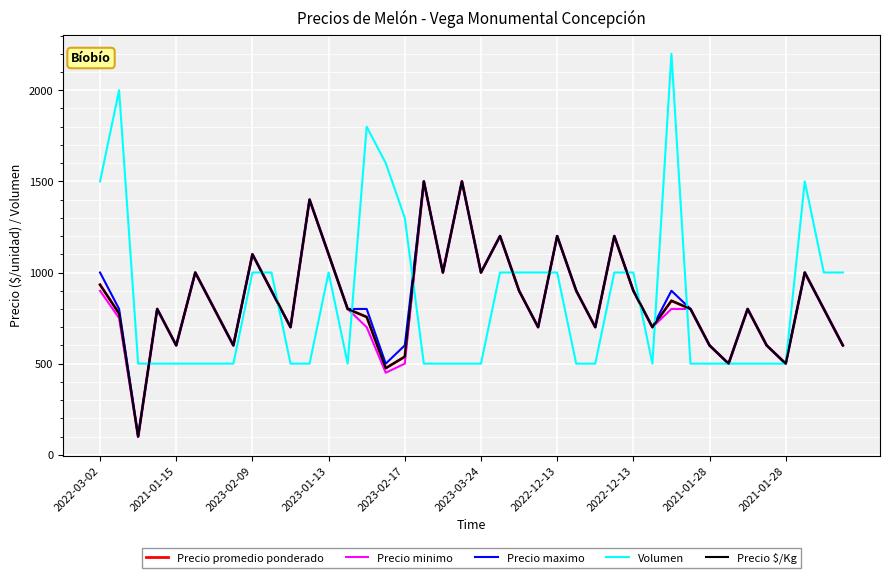

True or false: Precio promedio ponderado and Precio maximo cross at least once.

False